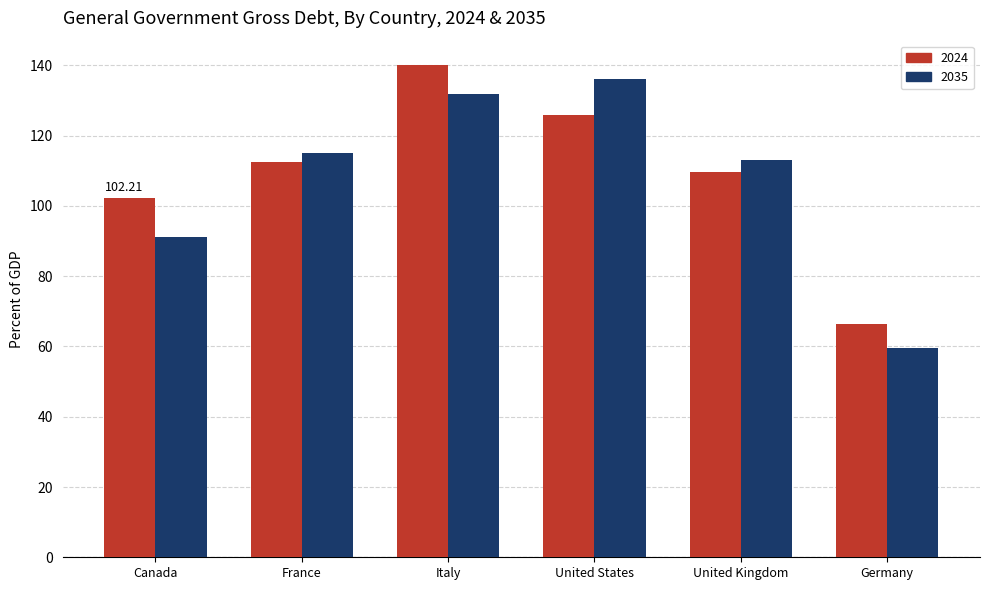

Which series has the largest range (max minus min)?

2035